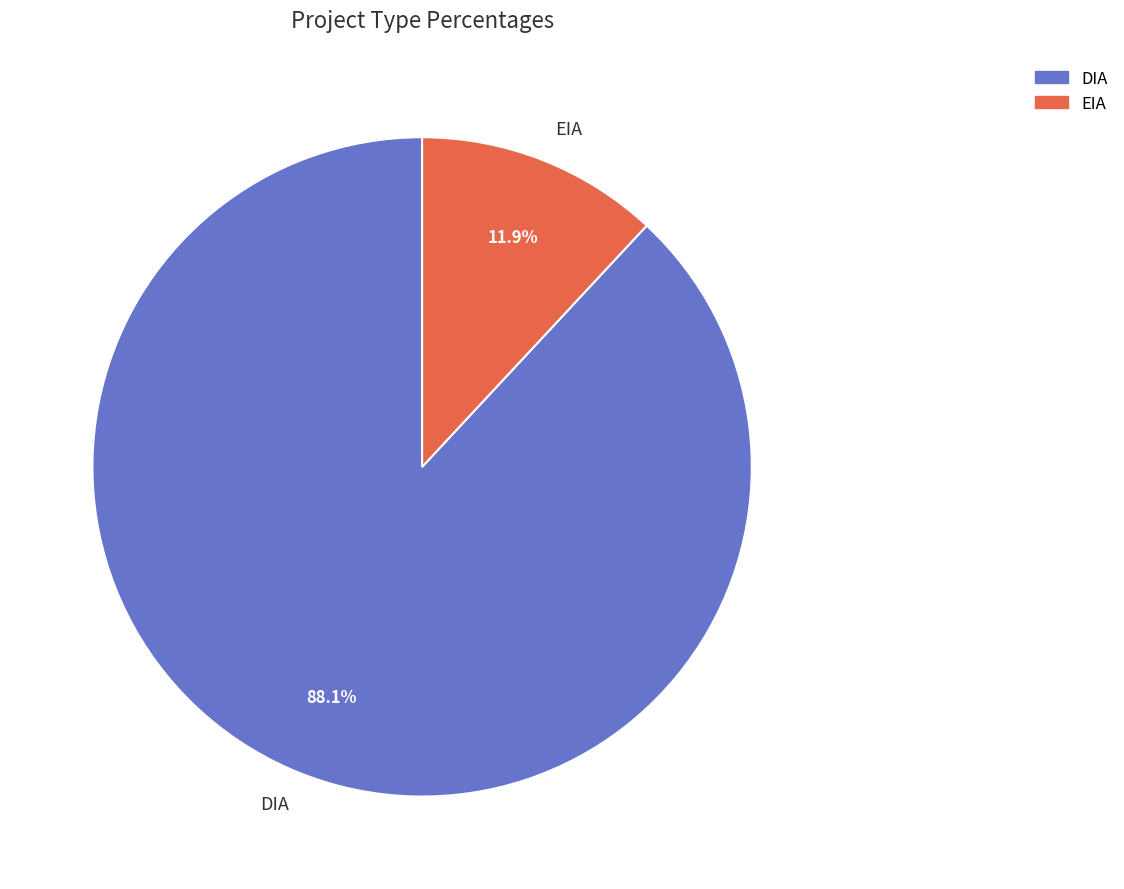

To the nearest percent, what portion does EIA represent?

12%